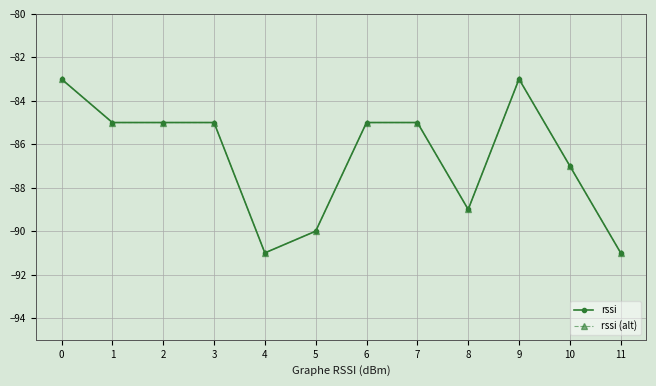

Does the chart display data point markers on the line(s)?

Yes